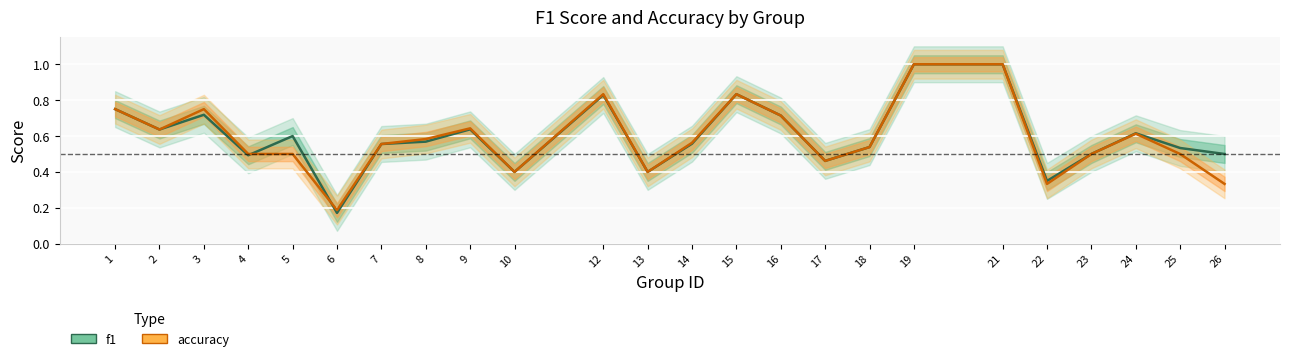

How many f1 values are between 0 and 1?

24